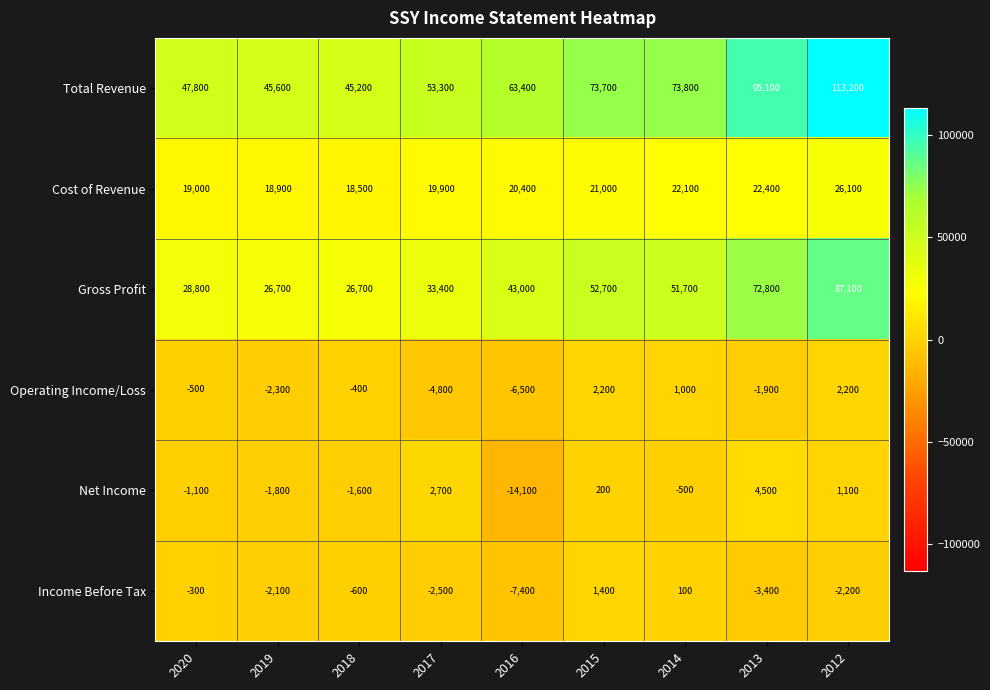

Which series changed the most between 2020 and 2014?

Total Revenue